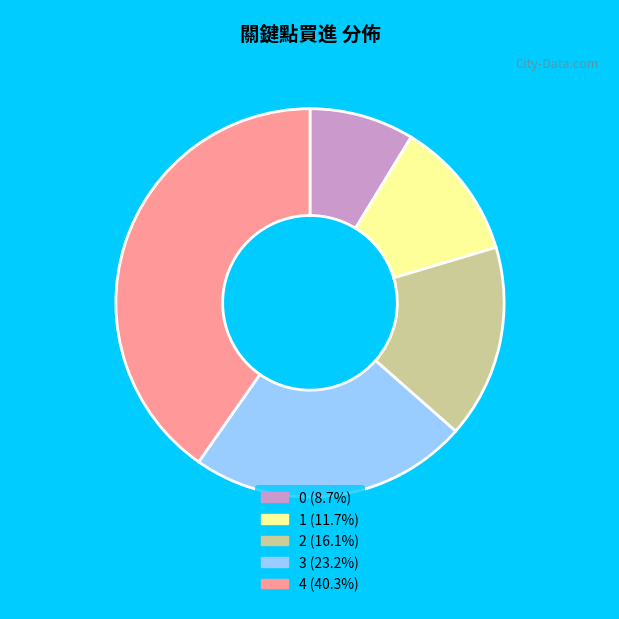

What is the ratio of the value at 4 (40.3%) to the value at 3 (23.2%)?

1.7